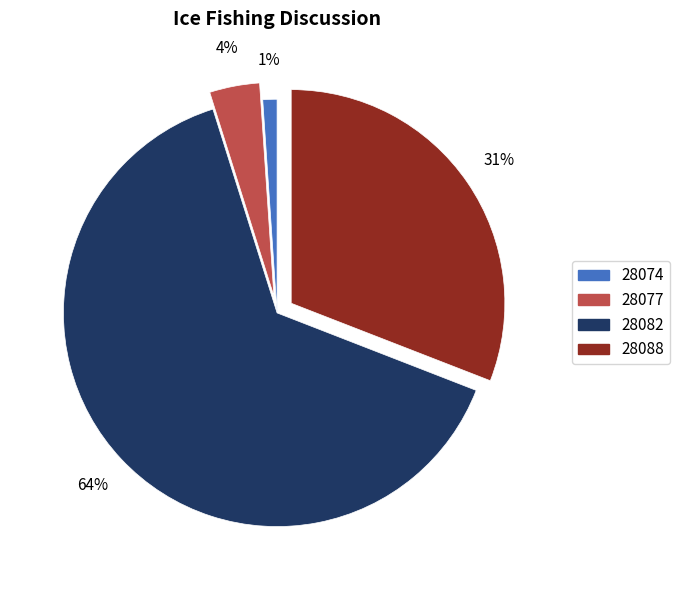

Is there any slice that represents more than half of the pie?

Yes